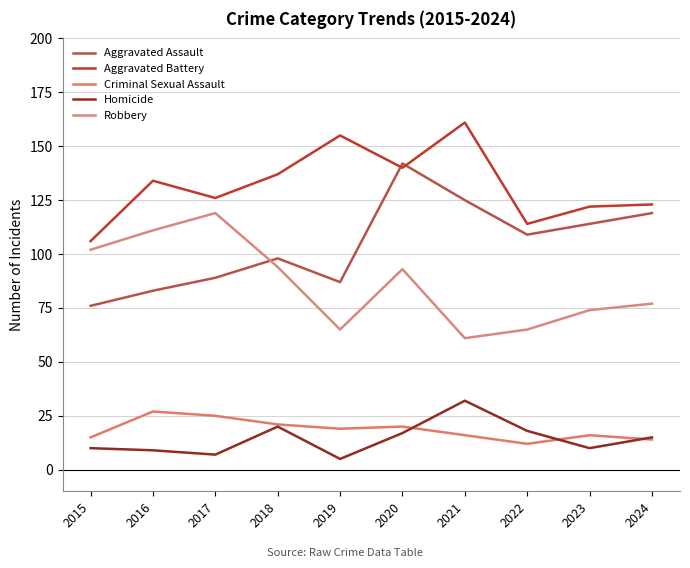

Reading left to right, transcribe all the data shown in this chart.

Aggravated Assault: 76	83	89	98	87	142	125	109	114	119
Aggravated Battery: 106	134	126	137	155	140	161	114	122	123
Criminal Sexual Assault: 15	27	25	21	19	20	16	12	16	14
Homicide: 10	9	7	20	5	17	32	18	10	15
Robbery: 102	111	119	94	65	93	61	65	74	77